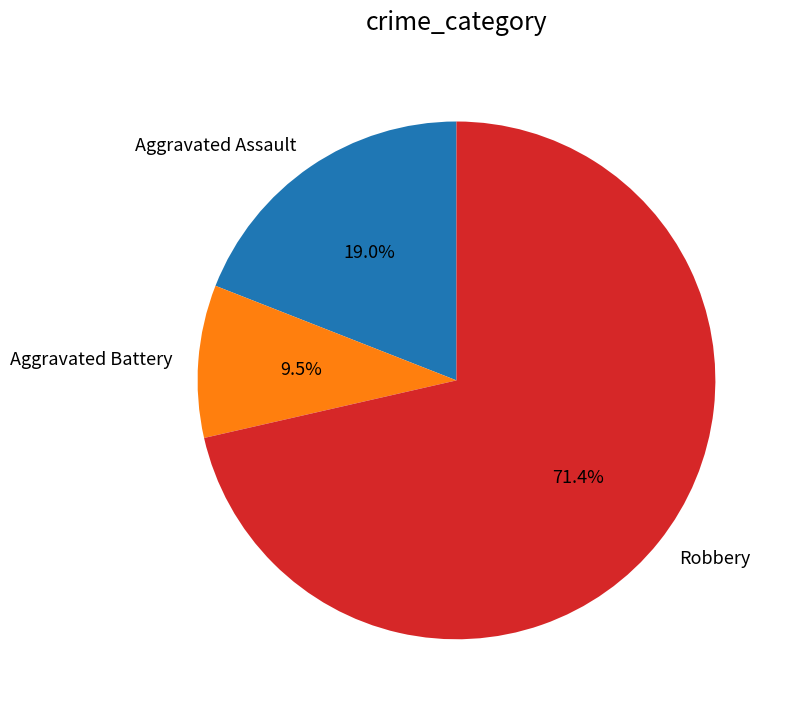

What is the smallest slice in the pie chart?

Aggravated Battery